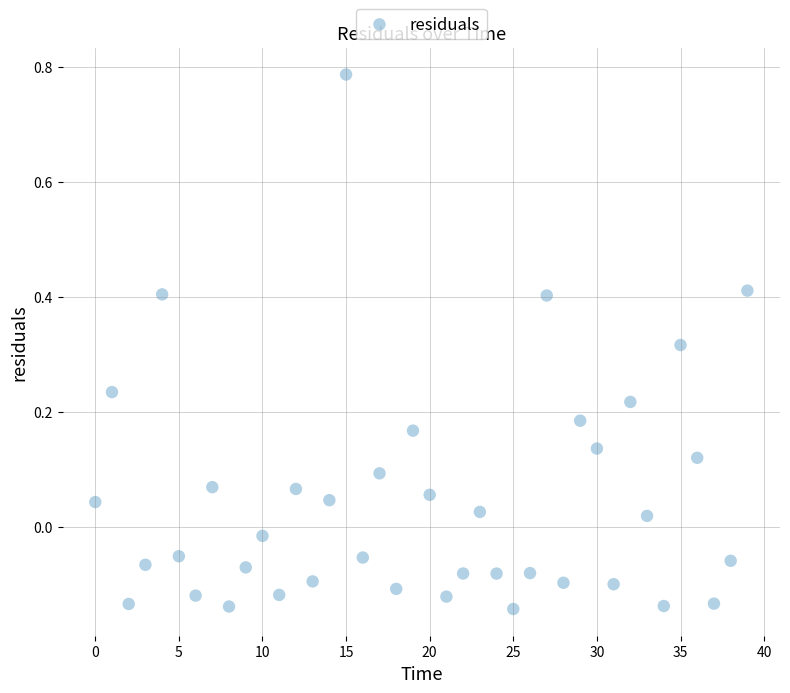

What is the range of Y values (max minus min)?

0.9